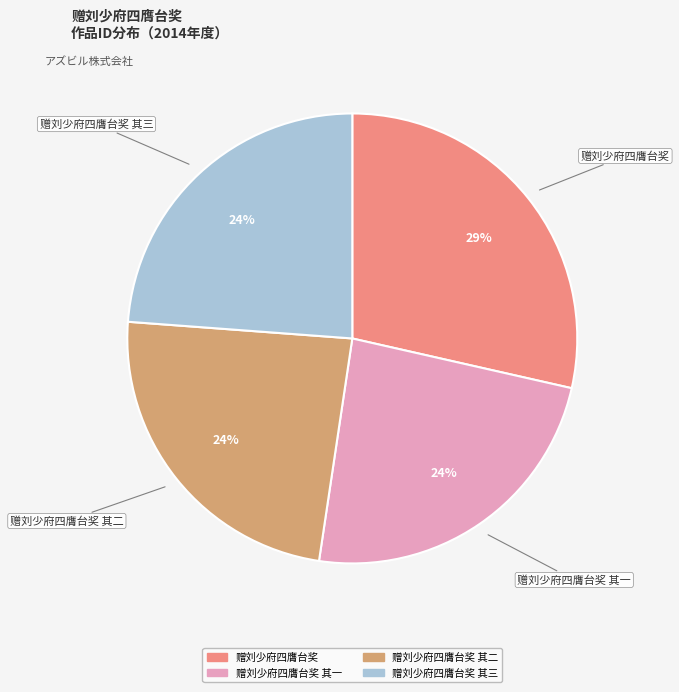

To the nearest percent, what is the difference between the largest and smallest slice percentages?

5%